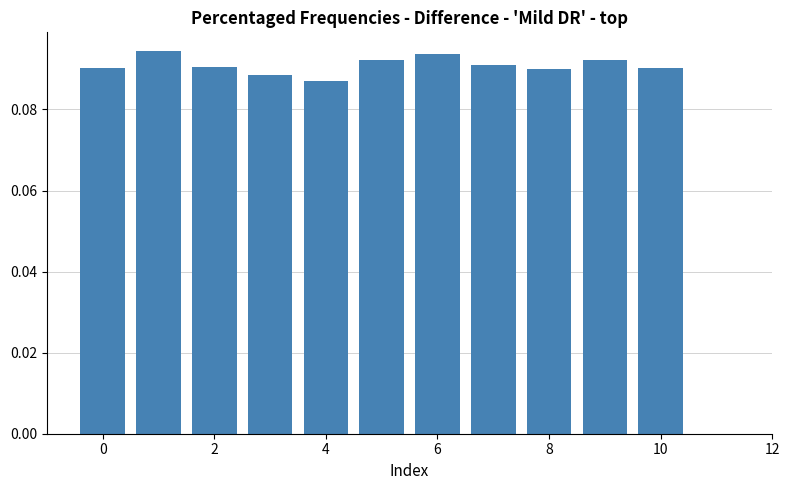

How many values are between 0 and 1?

11